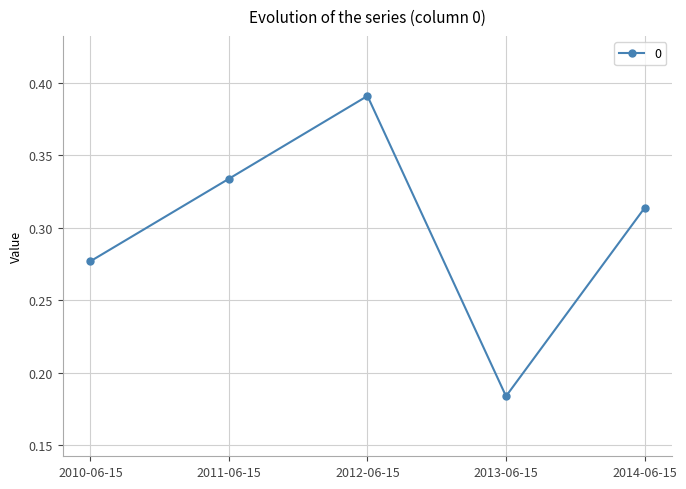

Rank the categories by value from lowest to highest.

2013-06-15, 2010-06-15, 2014-06-15, 2011-06-15, 2012-06-15